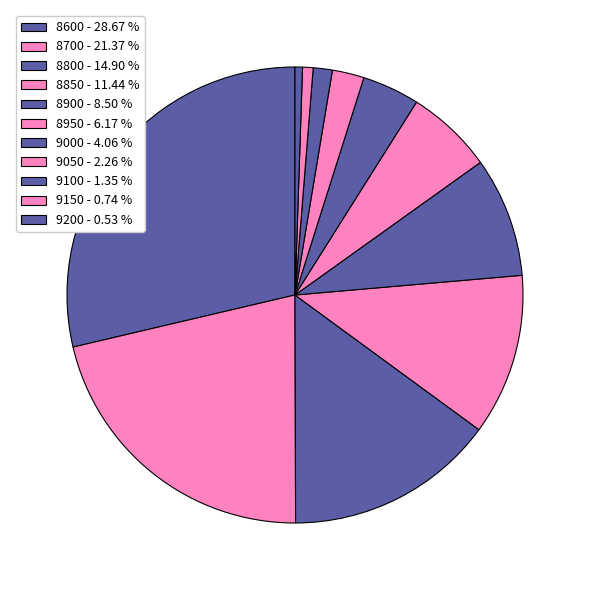

Count the number of slices in the pie.

11